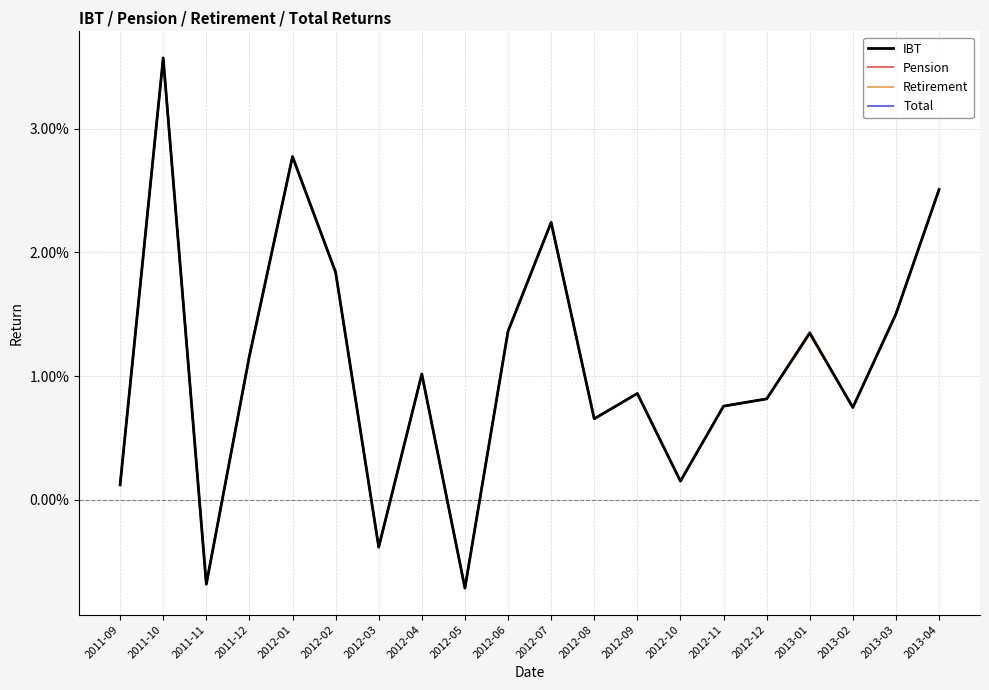

What are all the series names shown in the legend?

IBT, Pension, Retirement, Total